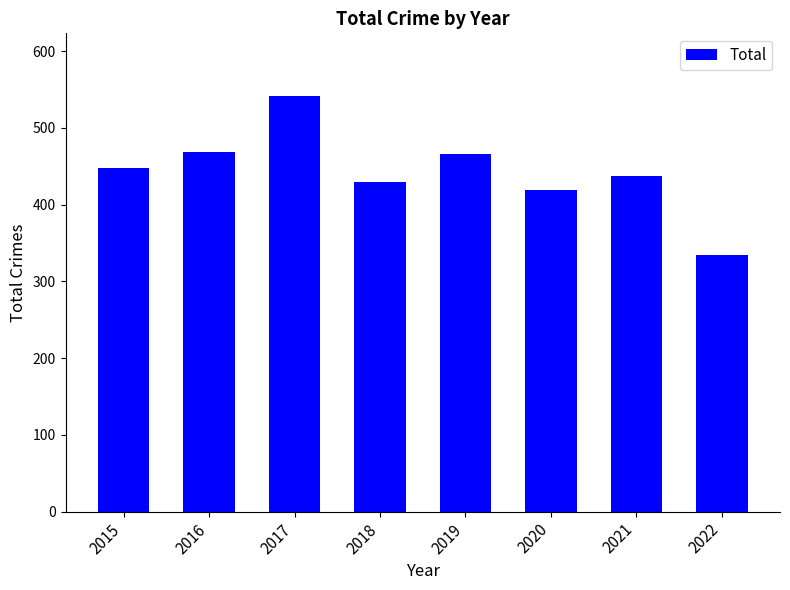

What is the approximate value at 2018, to the nearest 50?

450